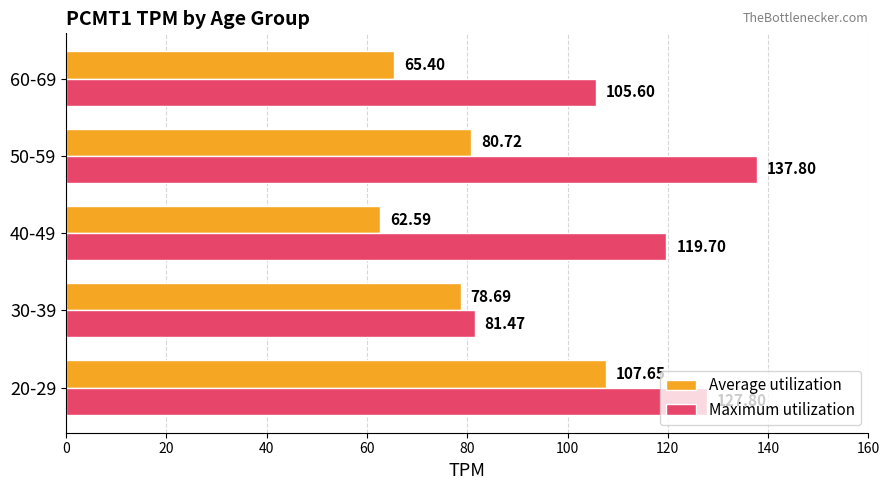

Is the value of Maximum utilization at 20-29 greater than the value of Average utilization at 30-39?

Yes